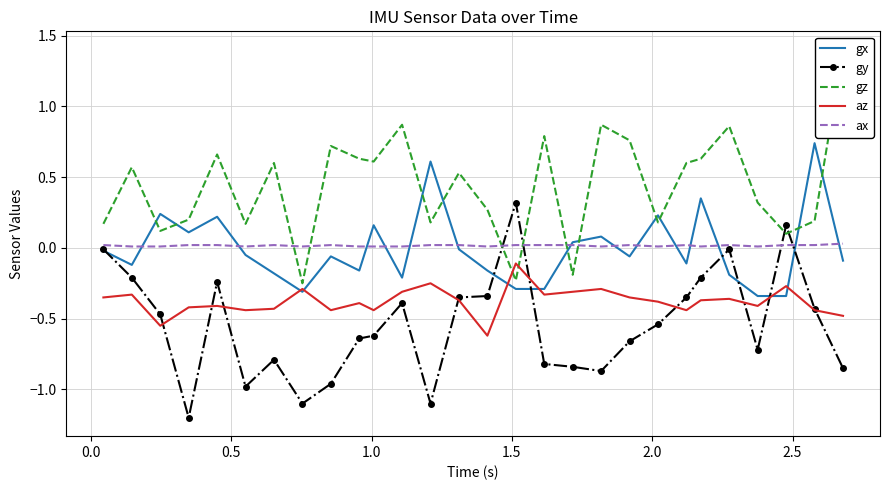

Reading right to left, what are all the values shown in this chart?

gx: -0.1	0.7	-0.3	-0.3	-0.2	0.3	-0.1	0.2	-0.1	0.1	0.0	-0.3	-0.3	-0.2	-0.0	0.6	-0.2	0.2	-0.2	-0.1	-0.3	-0.2	-0.1	0.2	0.1	0.2	-0.1	-0.0
gy: -0.8	-0.4	0.2	-0.7	-0.0	-0.2	-0.3	-0.5	-0.7	-0.9	-0.8	-0.8	0.3	-0.3	-0.3	-1.1	-0.4	-0.6	-0.6	-1.0	-1.1	-0.8	-1.0	-0.2	-1.2	-0.5	-0.2	-0.0
gz: 1.4	0.2	0.1	0.3	0.9	0.6	0.6	0.2	0.8	0.9	-0.2	0.8	-0.2	0.3	0.5	0.2	0.9	0.6	0.6	0.7	-0.2	0.6	0.2	0.7	0.2	0.1	0.6	0.2
az: -0.5	-0.4	-0.3	-0.4	-0.4	-0.4	-0.4	-0.4	-0.3	-0.3	-0.3	-0.3	-0.1	-0.6	-0.4	-0.2	-0.3	-0.4	-0.4	-0.4	-0.3	-0.4	-0.4	-0.4	-0.4	-0.6	-0.3	-0.3
ax: 0.0	0.0	0.0	0.0	0.0	0.0	0.0	0.0	0.0	0.0	0.0	0.0	0.0	0.0	0.0	0.0	0.0	0.0	0.0	0.0	0.0	0.0	0.0	0.0	0.0	0.0	0.0	0.0